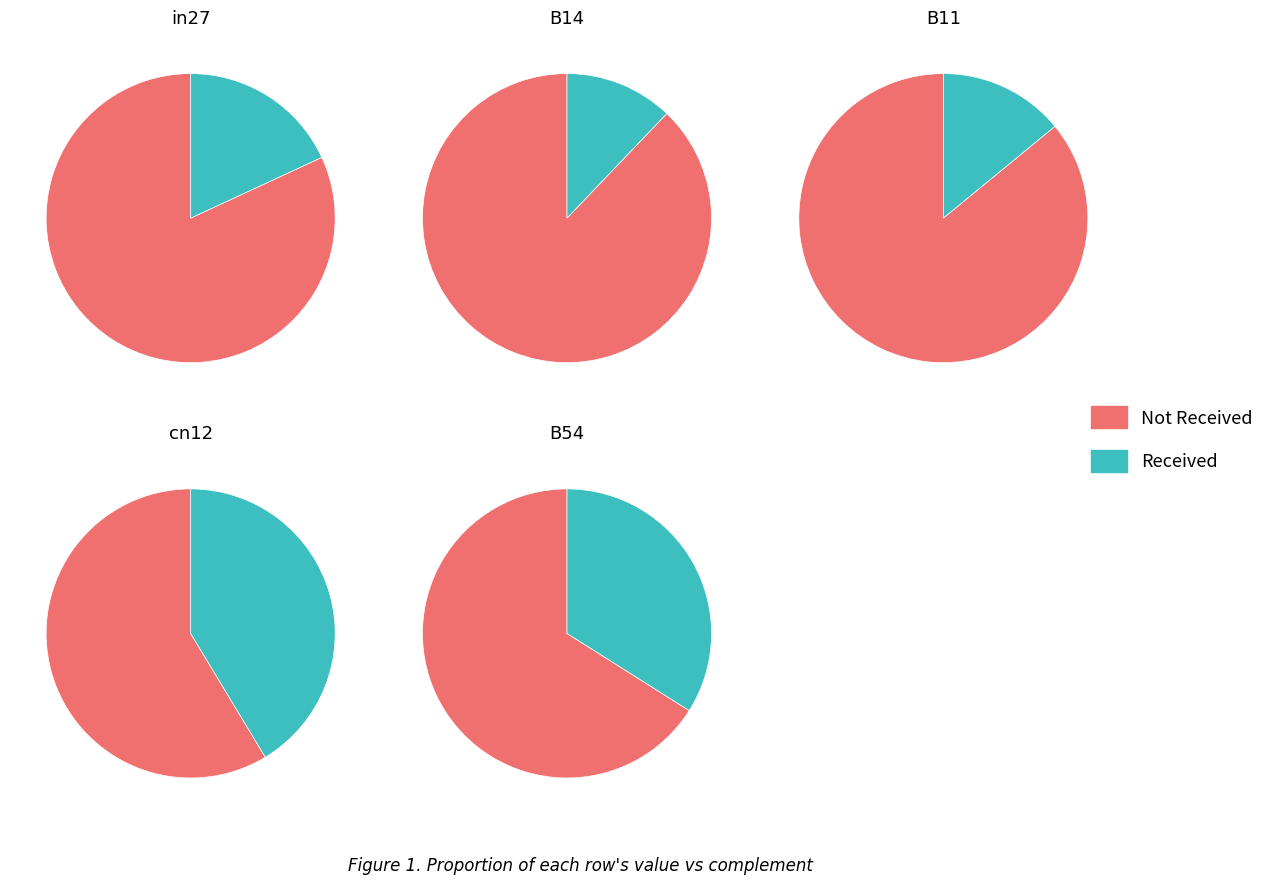

To the nearest percent, what is the average slice percentage?

20%